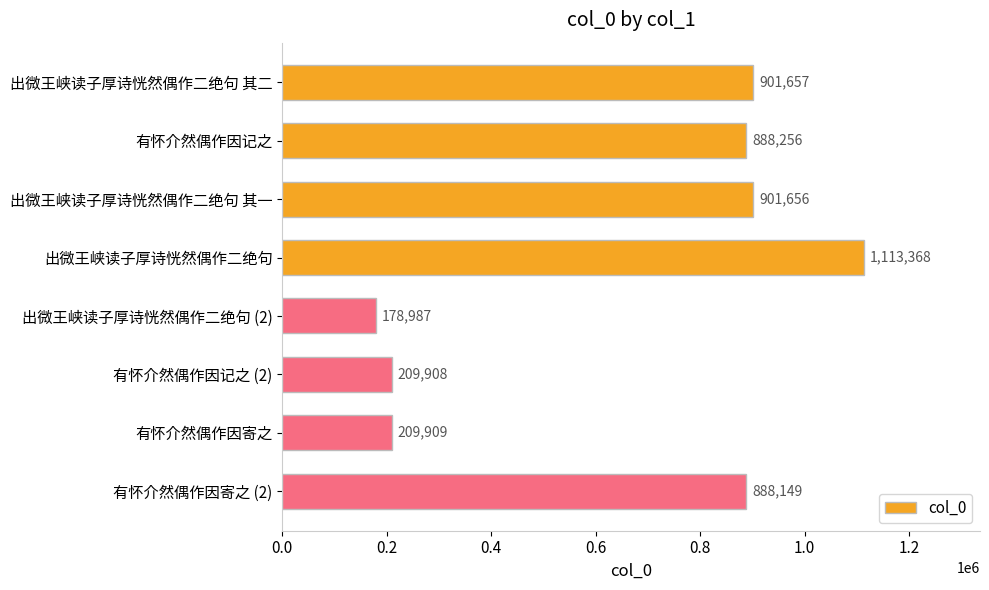

What is the smallest value displayed?

178987